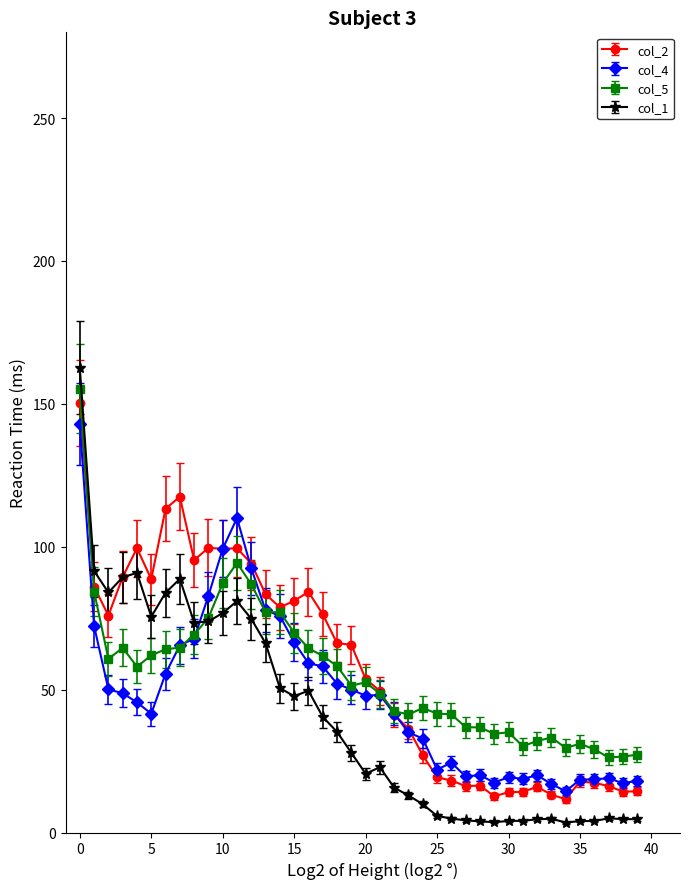

What is the highest value of the col_5 series?

155.3